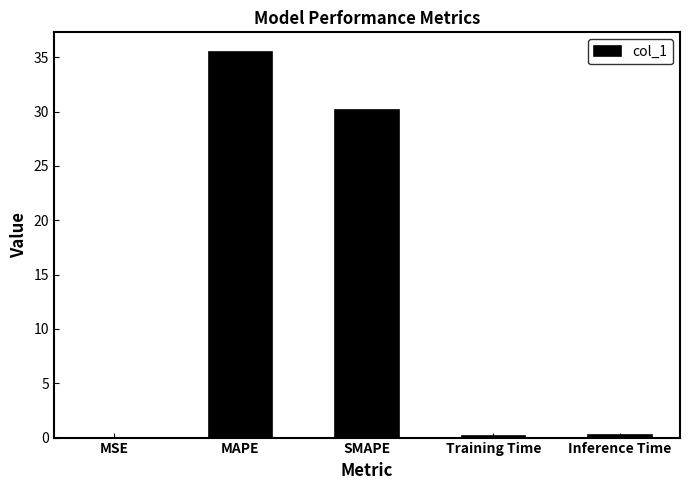

The value at MSE is 0.0. True or false?

True